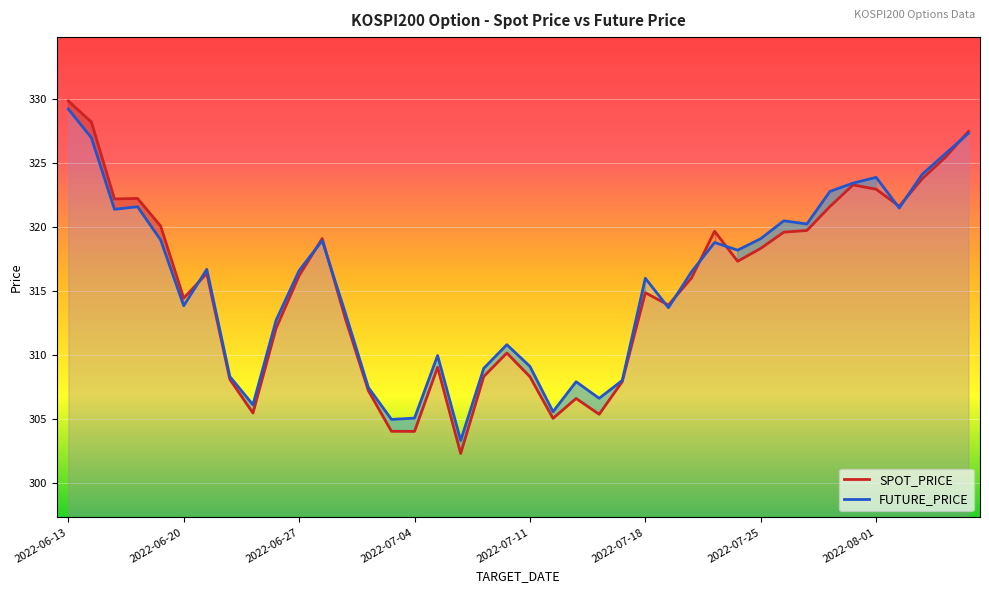

How many interior local valleys does the SPOT_PRICE series have?

10